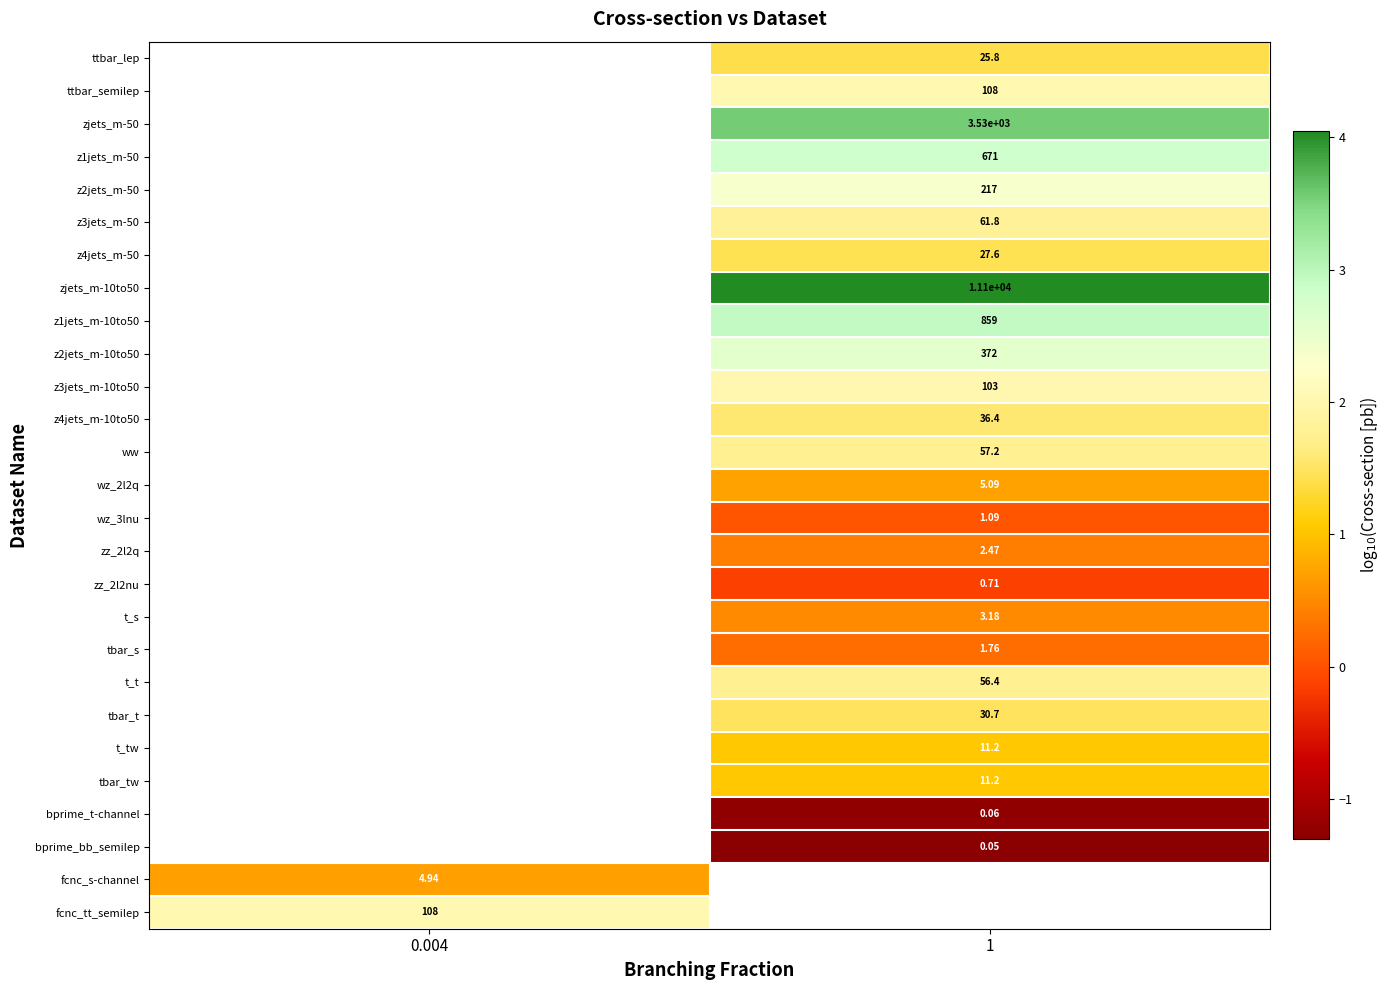

At 1, list the series in order from largest to smallest.

zjets_m-10to50, zjets_m-50, z1jets_m-10to50, z1jets_m-50, z2jets_m-10to50, z2jets_m-50, ttbar_semilep, z3jets_m-10to50, z3jets_m-50, ww, t_t, z4jets_m-10to50, tbar_t, z4jets_m-50, ttbar_lep, t_tw, tbar_tw, wz_2l2q, t_s, zz_2l2q, wz_3lnu, zz_2l2nu, bprime_t-channel, bprime_bb_semilep, fcnc_s-channel, fcnc_tt_semilep, tbar_s